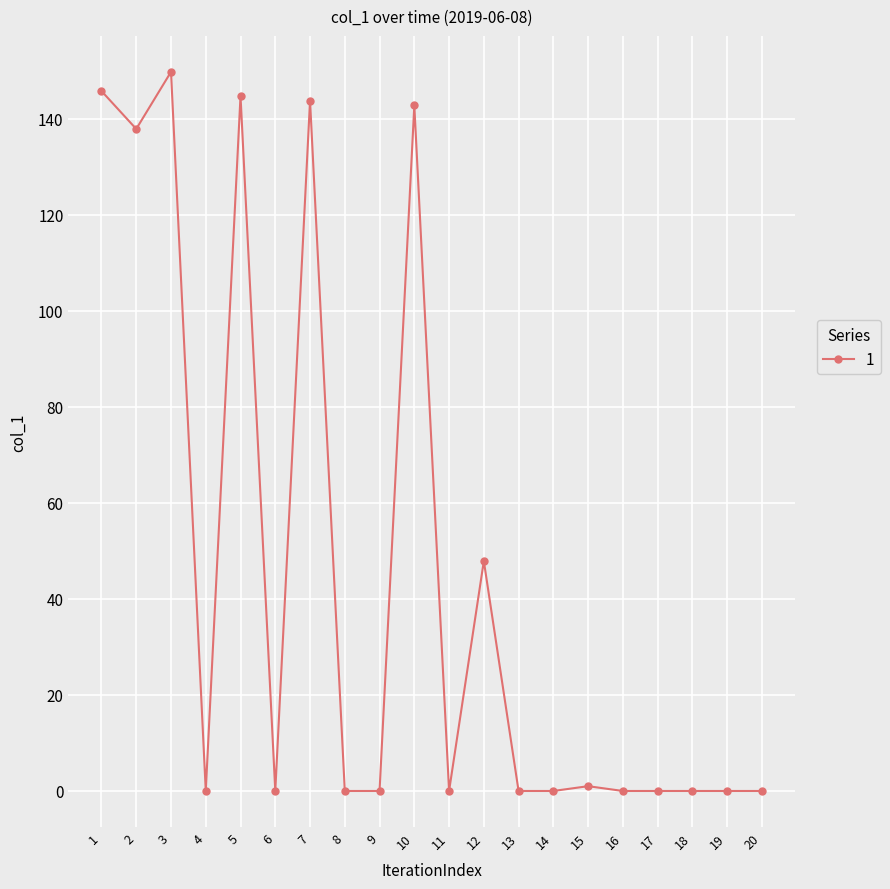

Reading right to left, transcribe all the data shown in this chart.

0.0	0.0	0.0	0.0	0.0	1.0	0.0	0.0	47.9	0.0	142.8	0.0	0.0	143.8	0.0	144.8	0.0	149.8	137.9	145.8